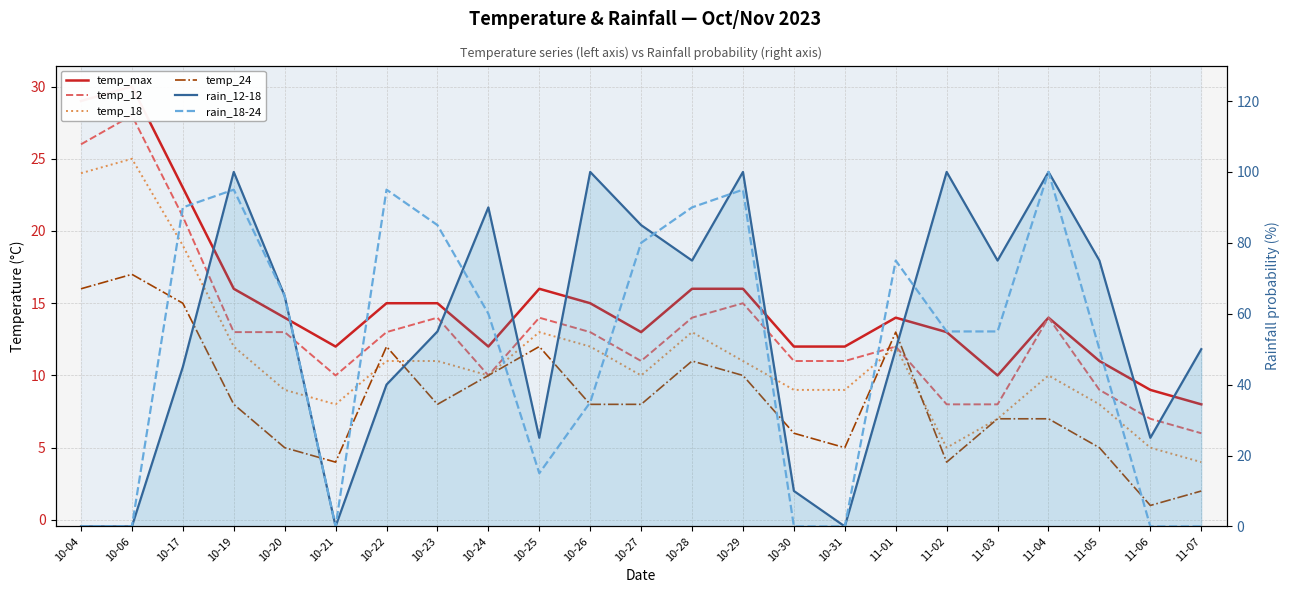

What is the total value across all series at 10-21?

34